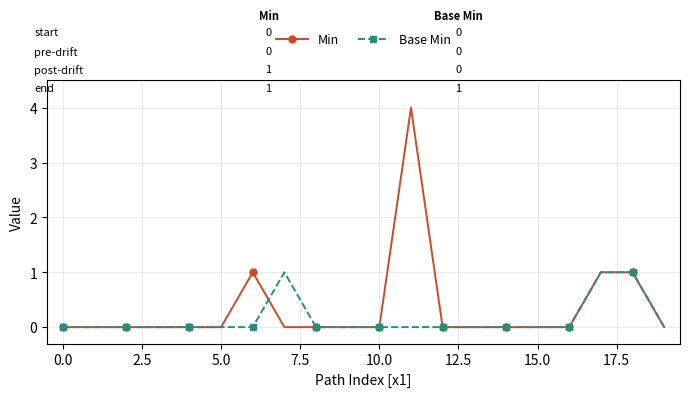

What are all the series names shown in the legend?

Min, Base Min